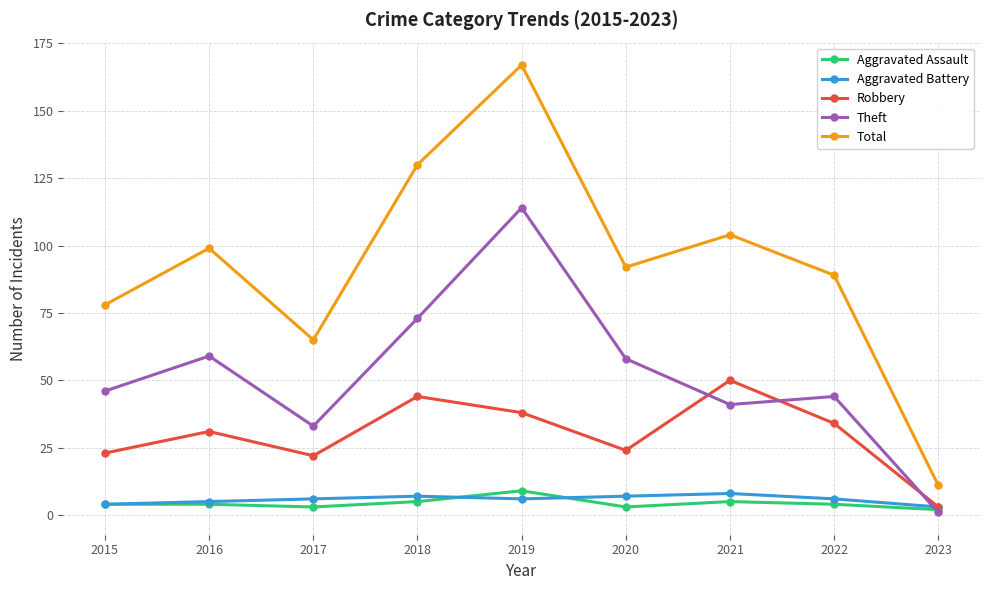

What is the value of the Theft point at the 9th from the left?

1